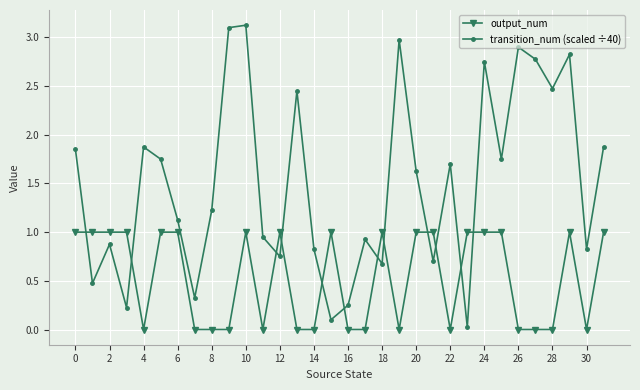

In transition_num (scaled ÷40), how many points are lower than both neighbors (excluding endpoints)?

11